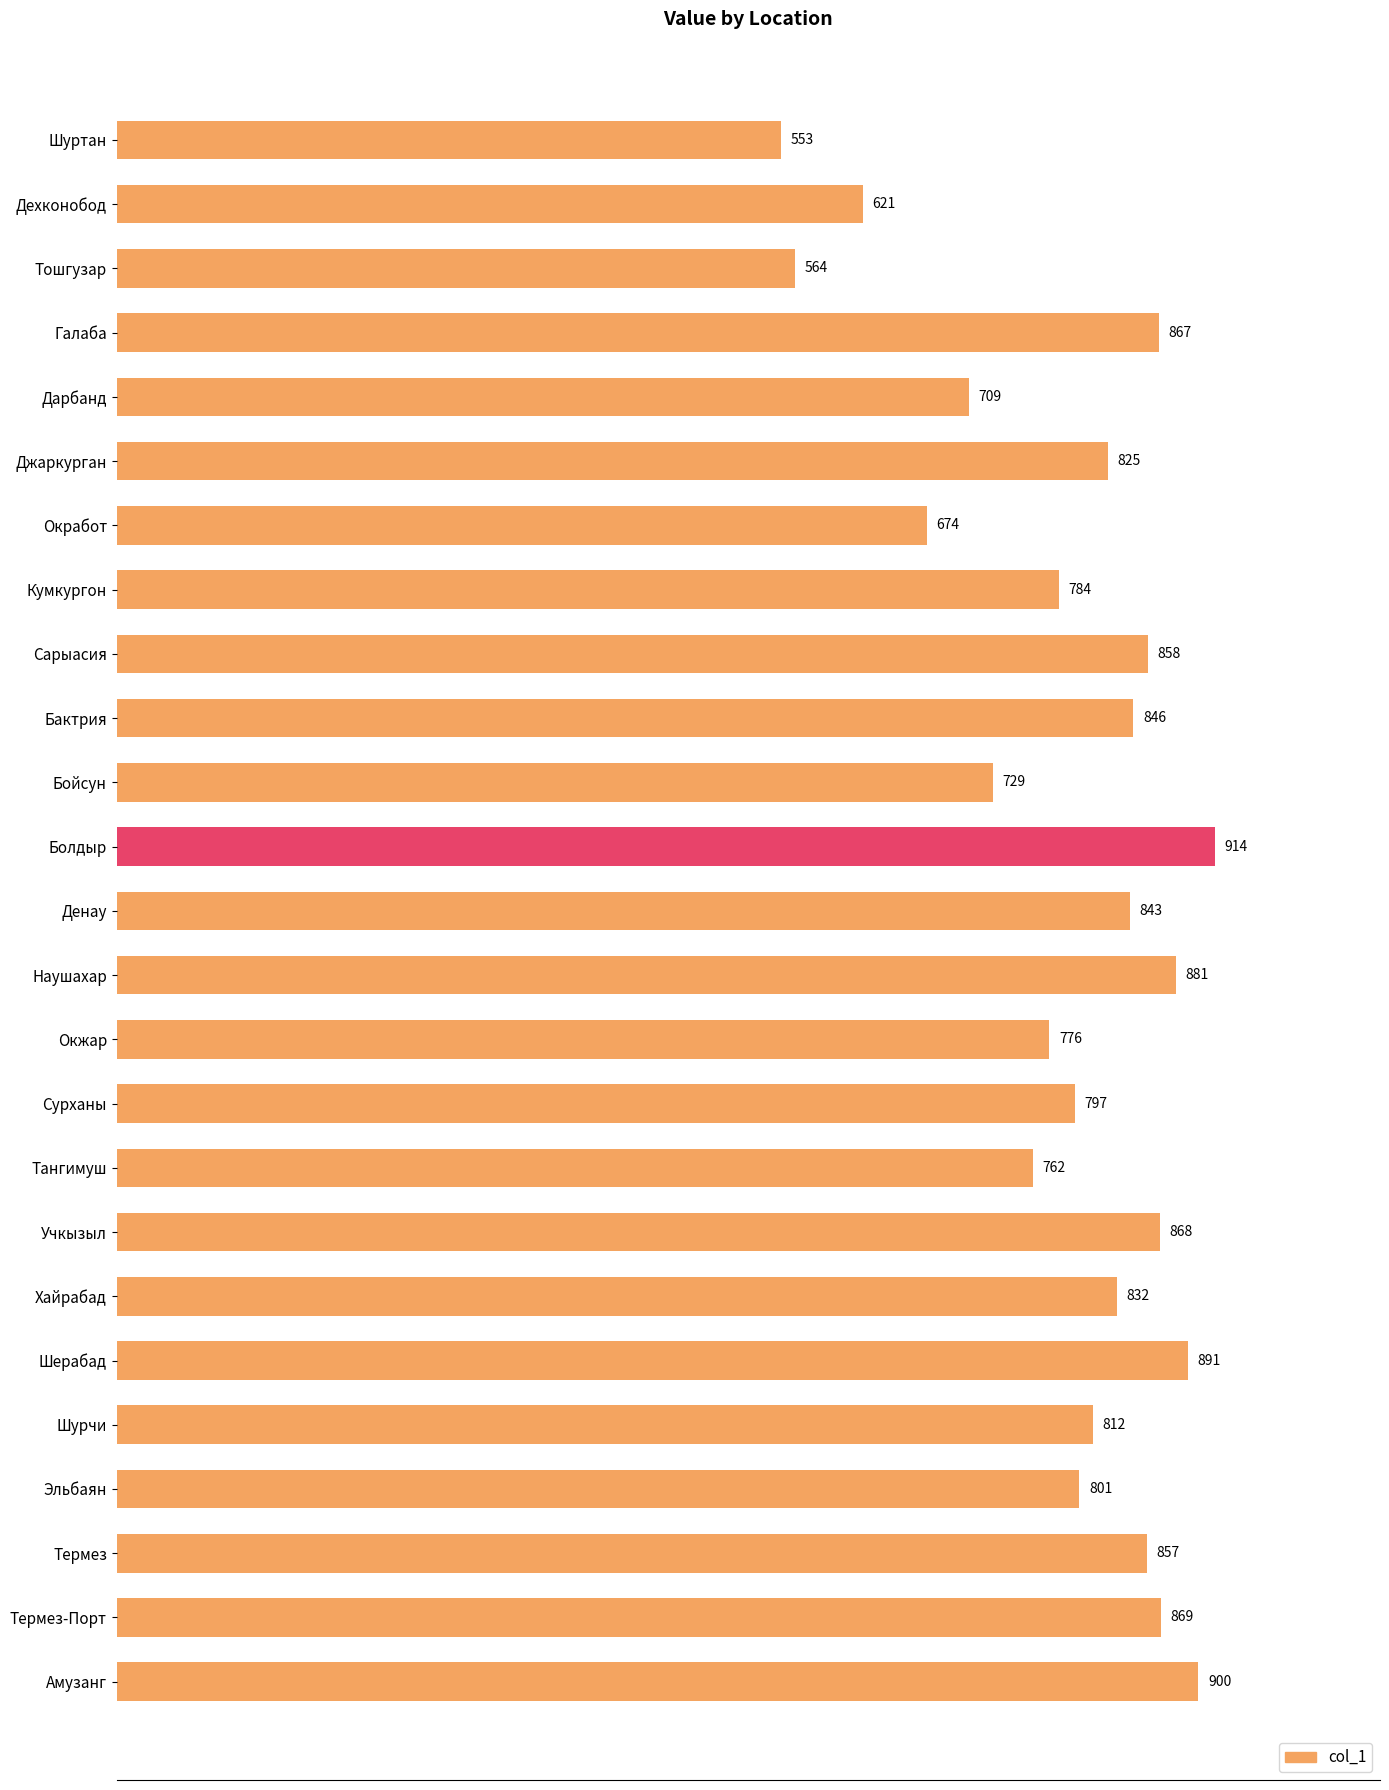

Count the number of data series in this chart.

1